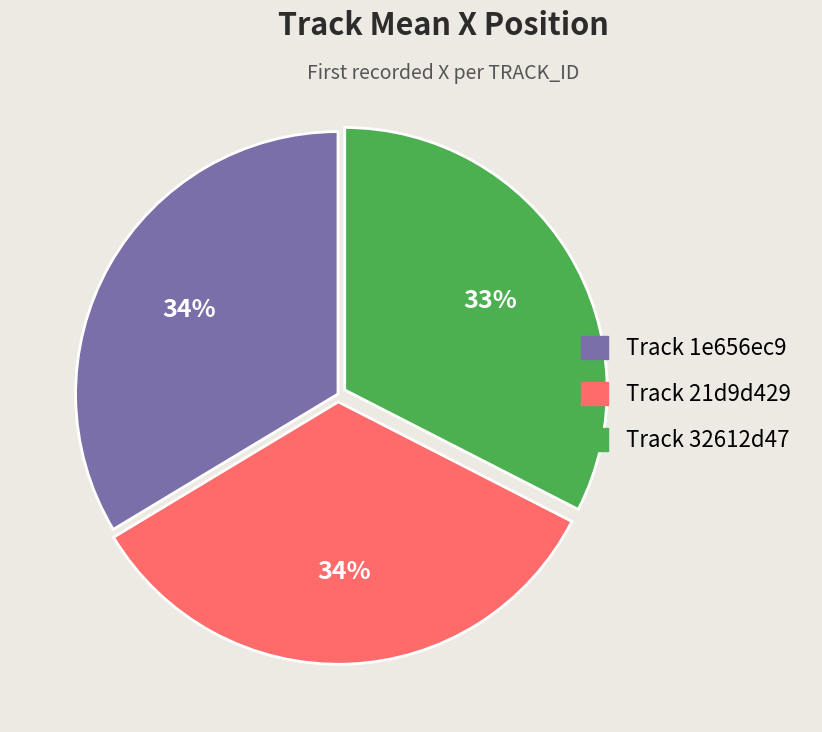

Is there a majority slice in this chart?

No